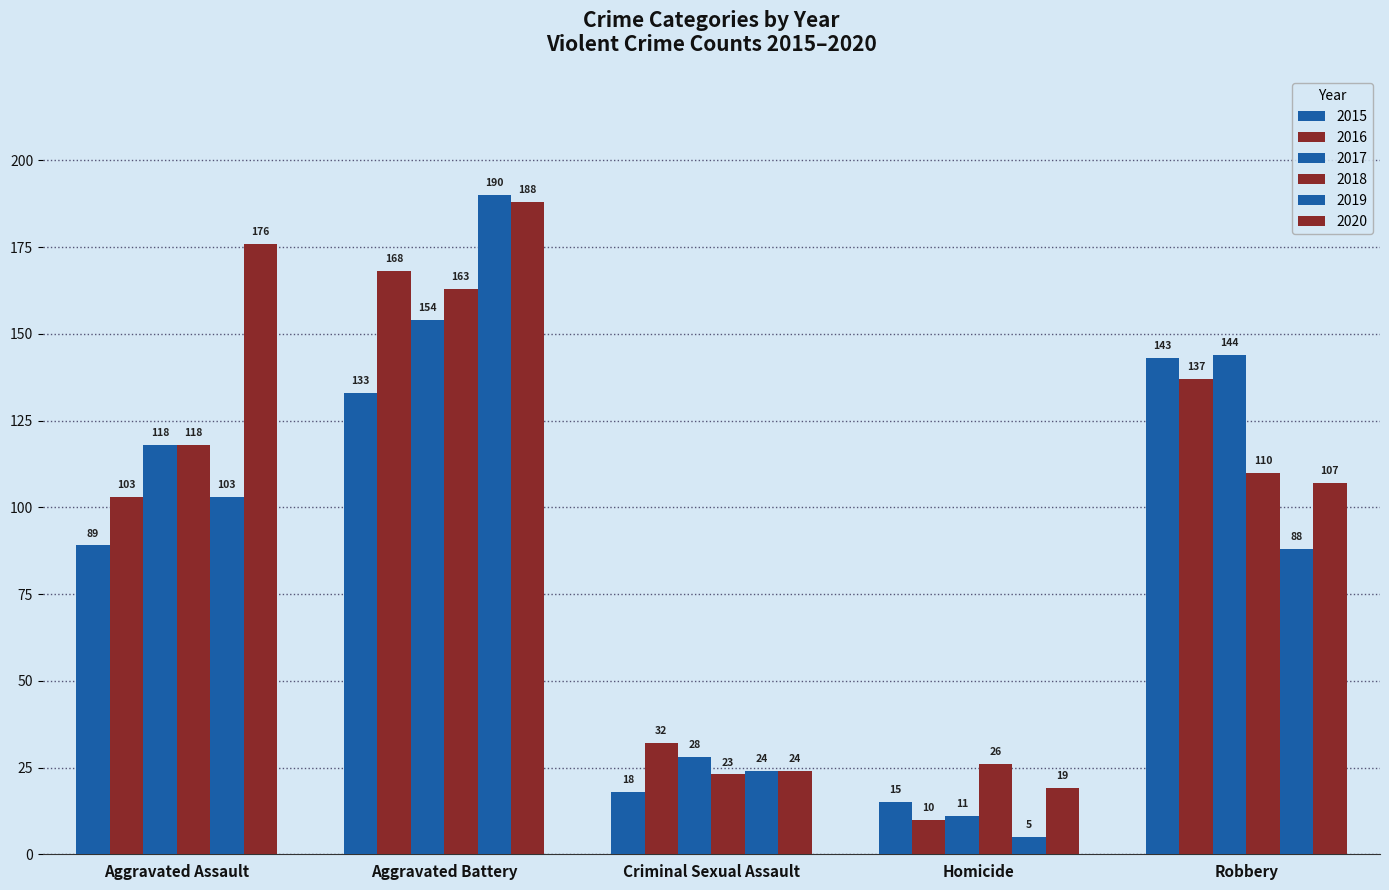

How many groups of bars are there?

5